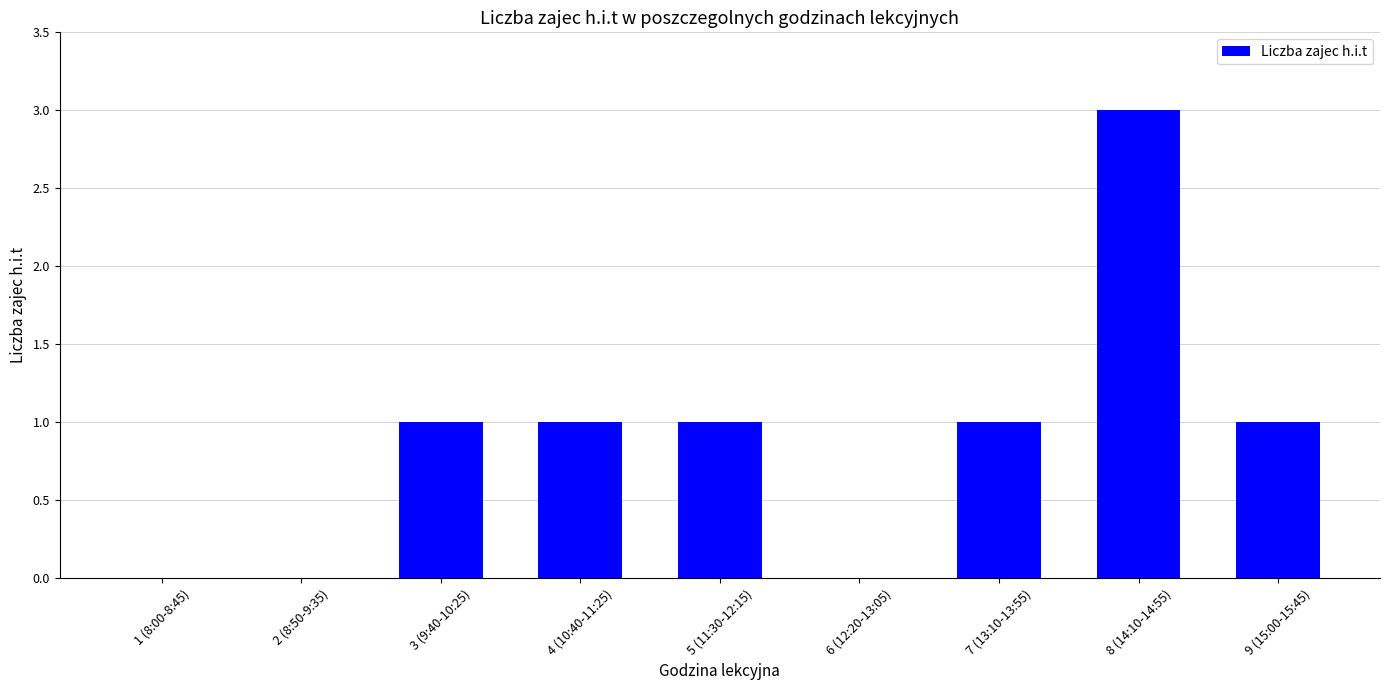

True or false: the data shows 1 at 3 (9:40-10:25).

True